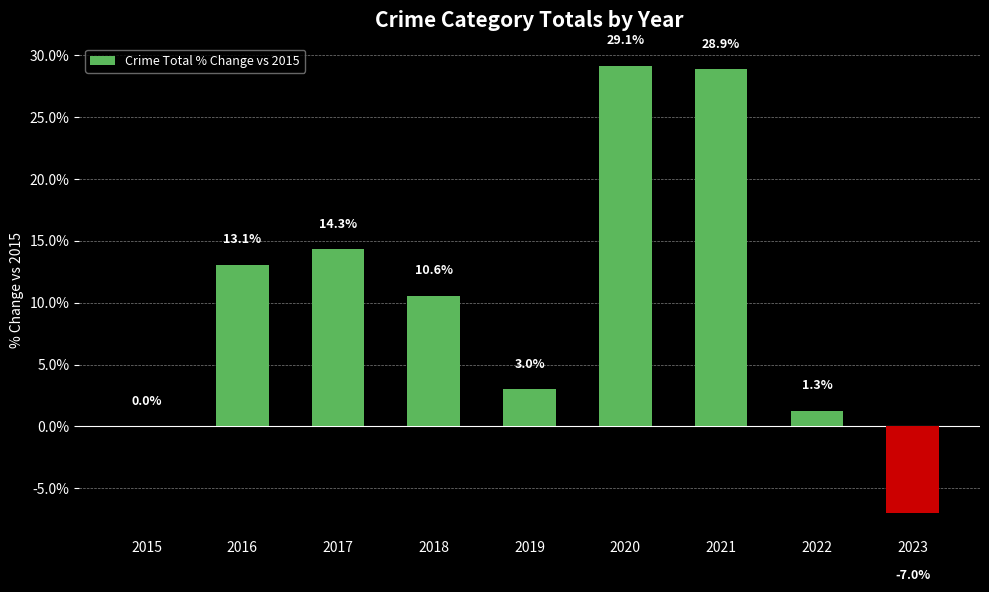

What is the change in value from 2016 to 2023?

-20.1